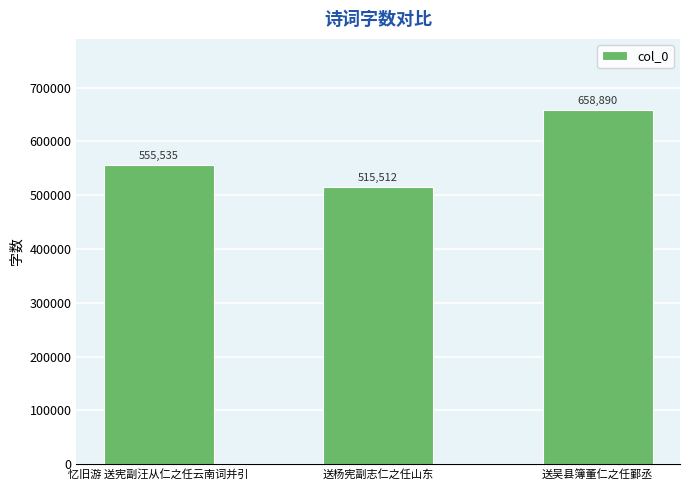

What is the label of the 2nd bar from the left?

送杨宪副志仁之任山东